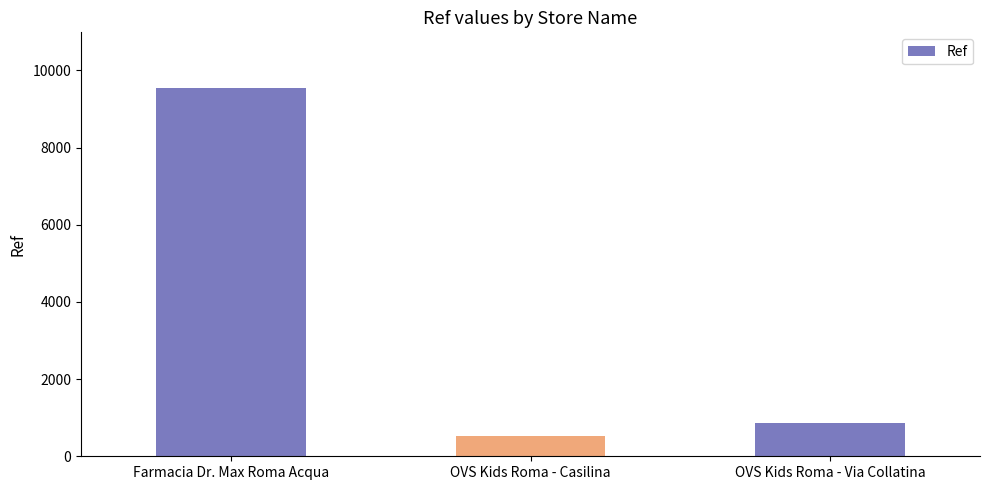

Does the chart contain any negative values?

No